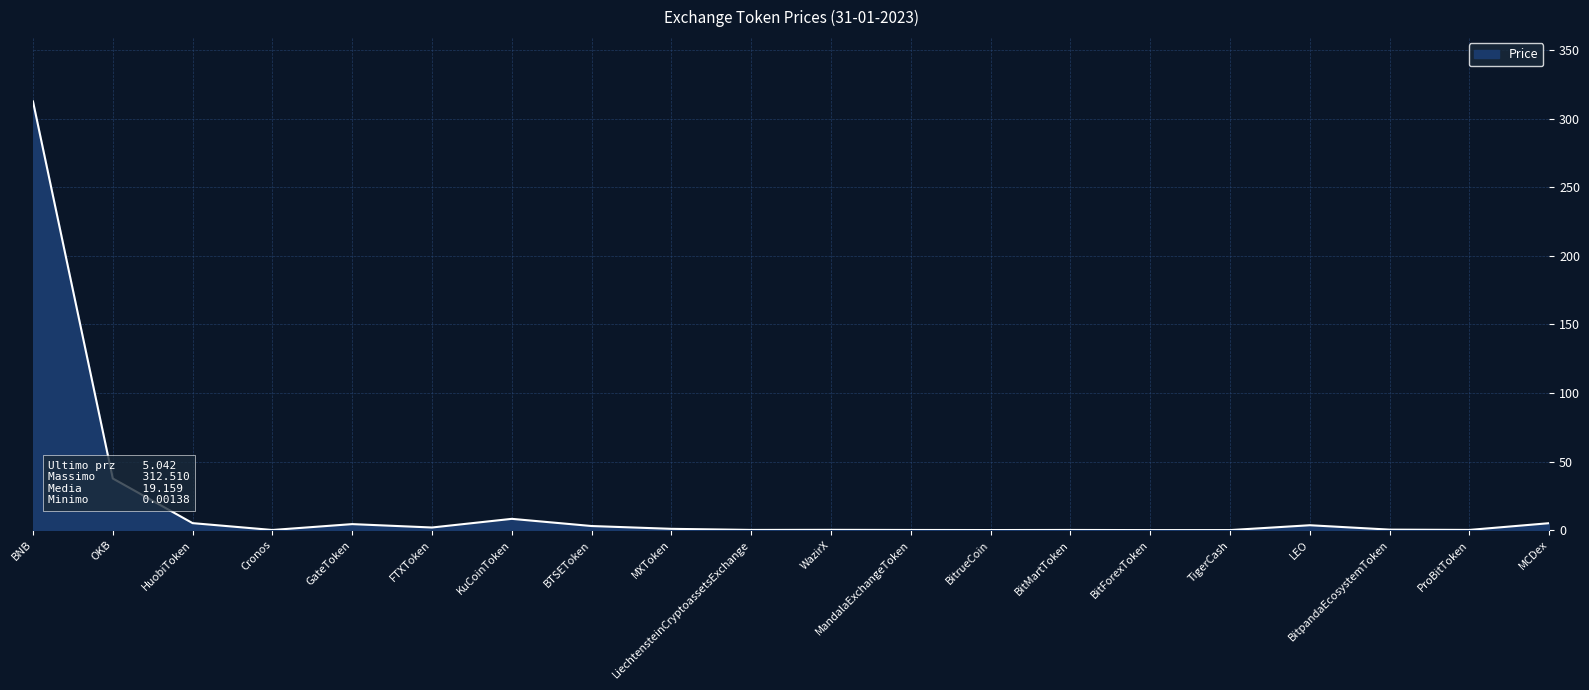

The value at OKB is 37.6. True or false?

True